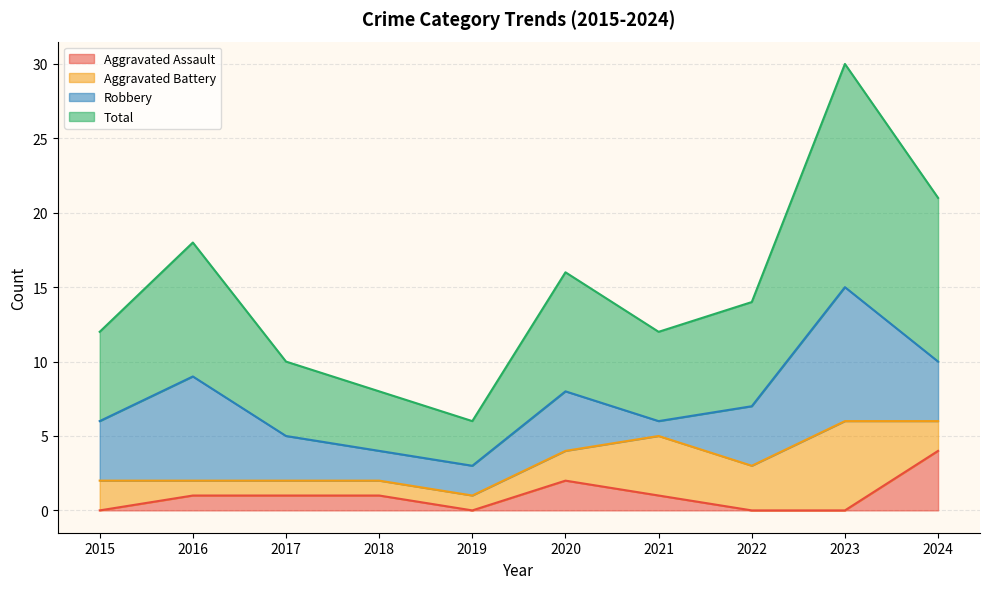

Which category has the highest value in the Aggravated Assault series?

2024